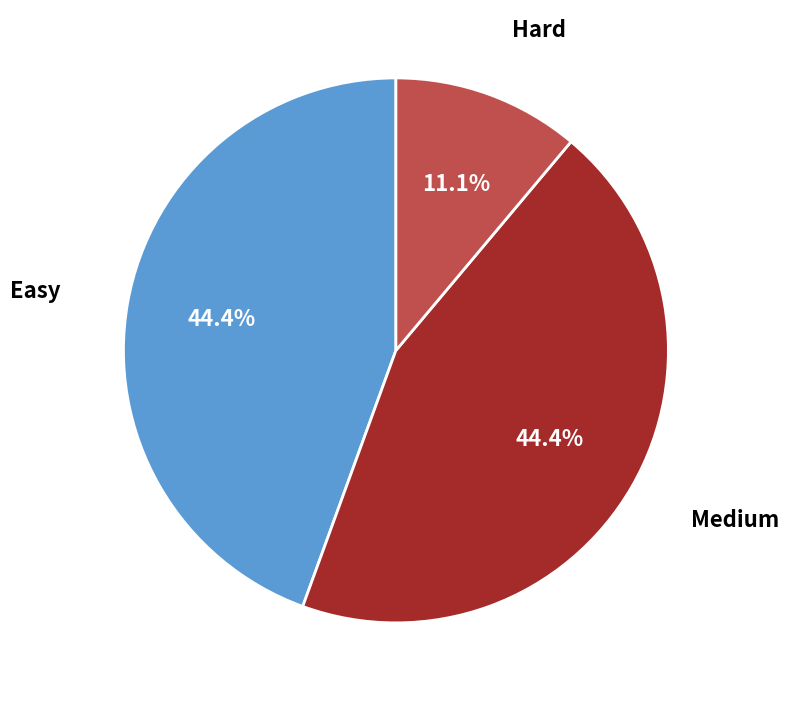

To the nearest percent, what percentage of the pie is Easy?

44%